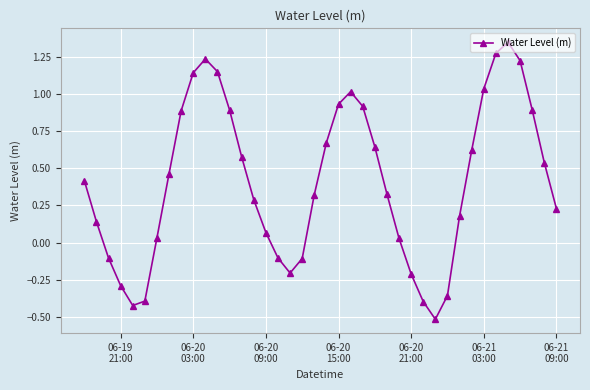

What is the minimum value shown in the chart?

-0.5